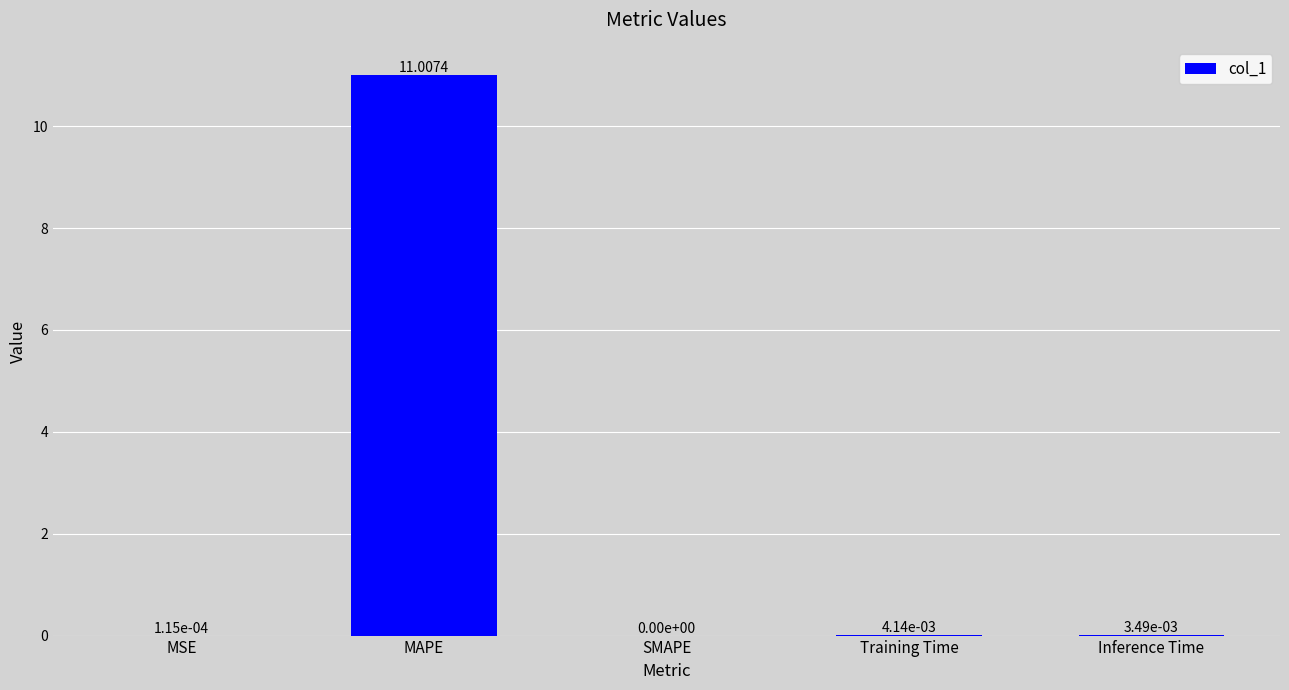

At which category does the chart reach its peak across all series?

MAPE